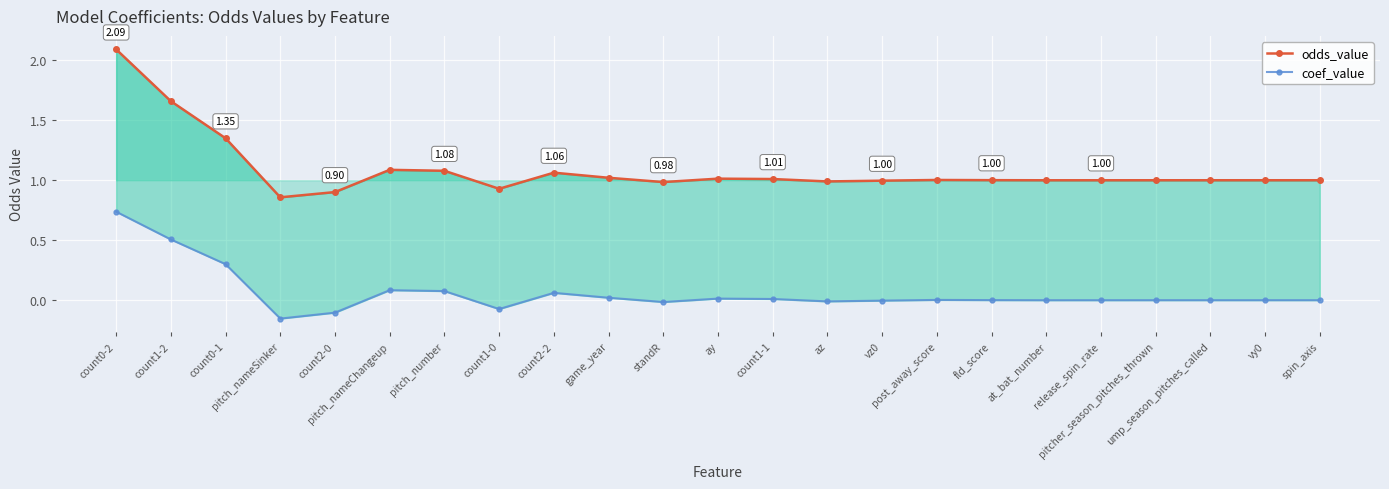

True or false: odds_value and coef_value cross at least once.

False